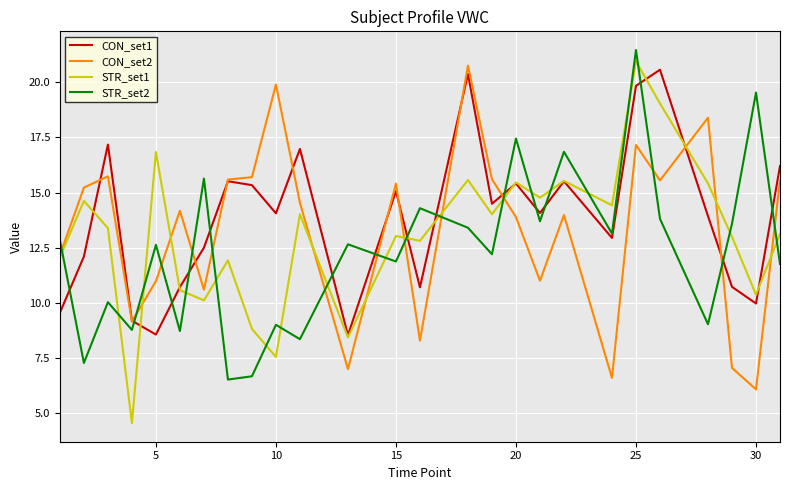

What is the maximum value for CON_set1?

20.6